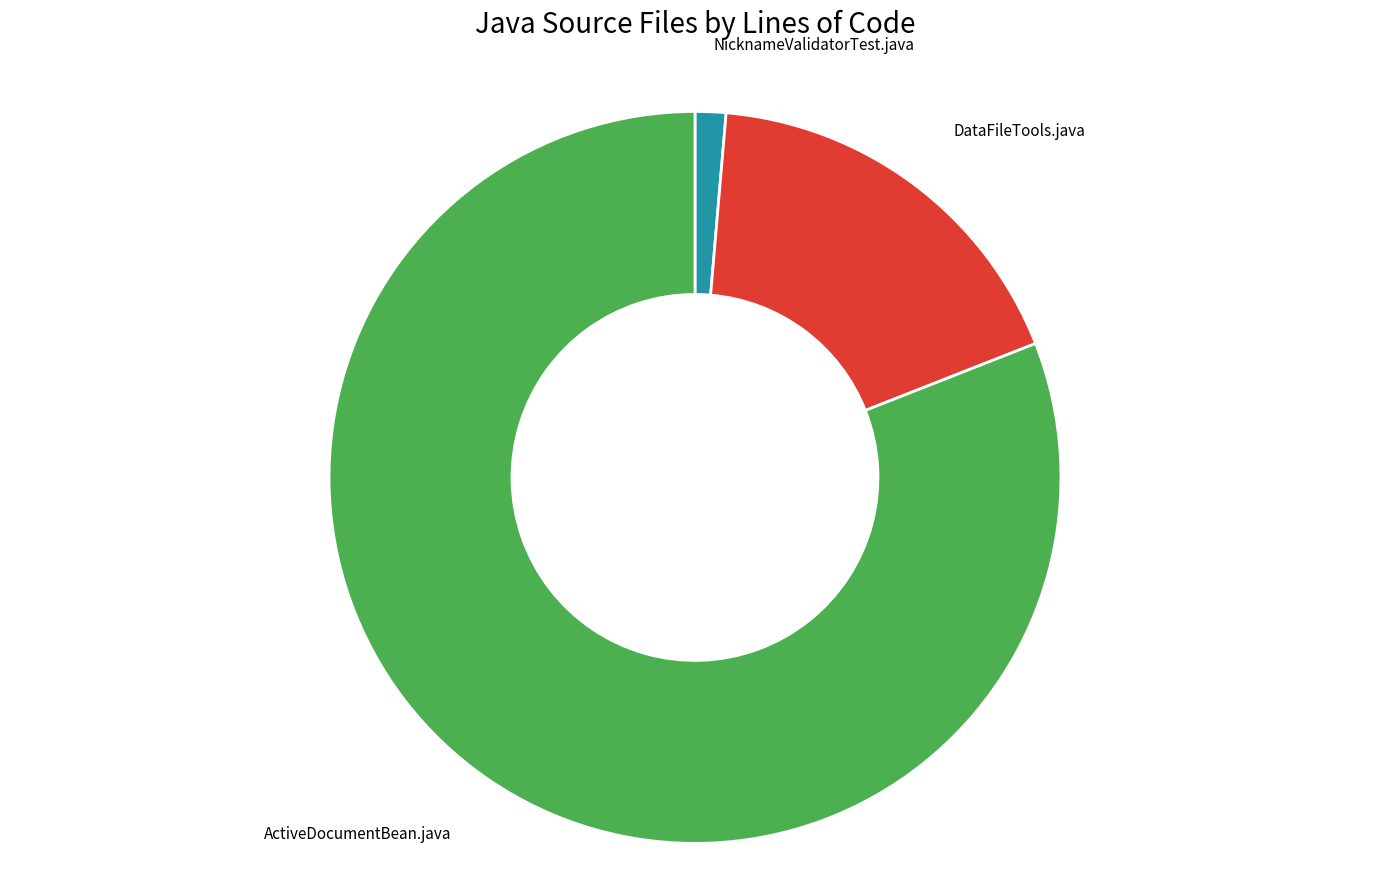

To the nearest percent, what is the difference between the largest and smallest slice percentages?

80%